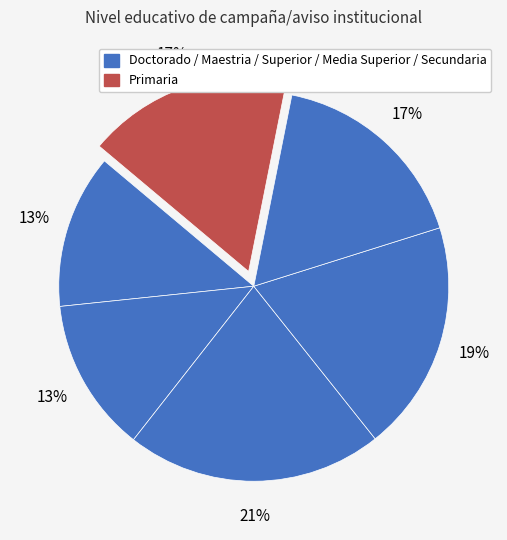

Does any single category account for the majority?

No